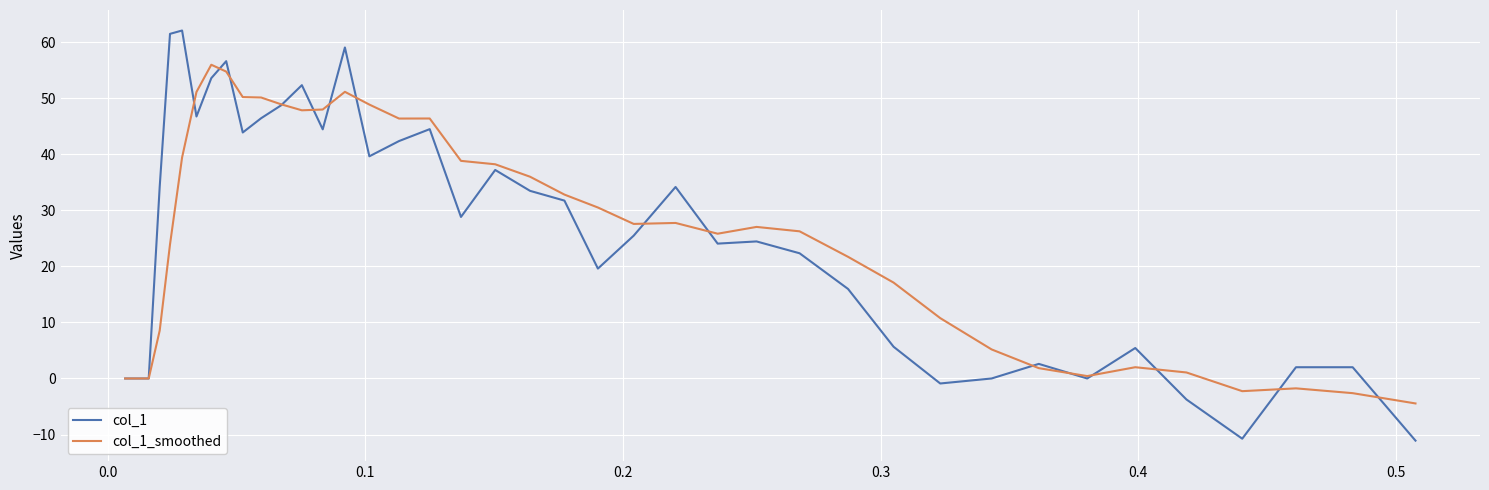

List the series in order of their peak value, highest first.

col_1, col_1_smoothed